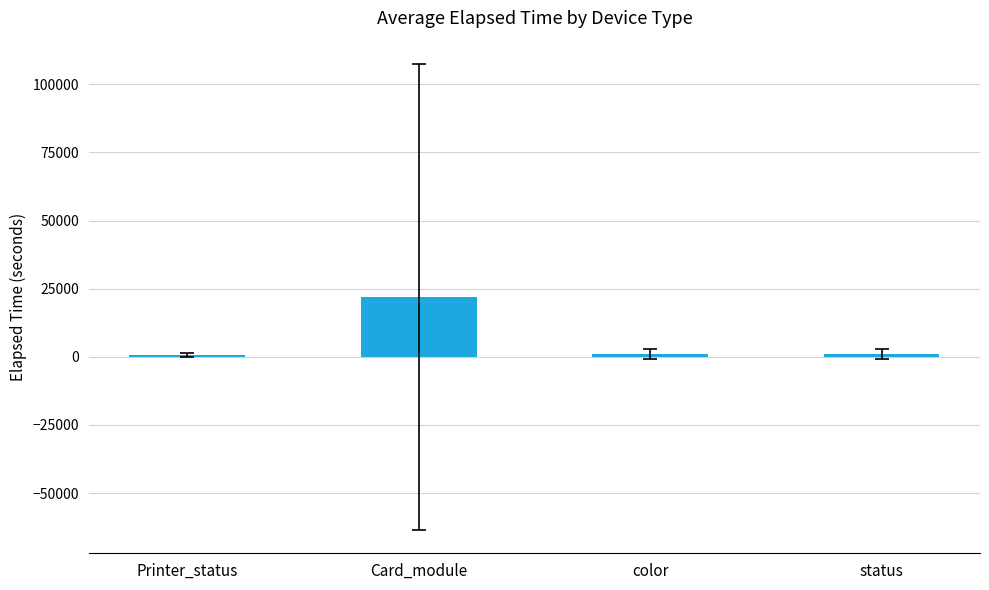

How many bars are there in total?

4